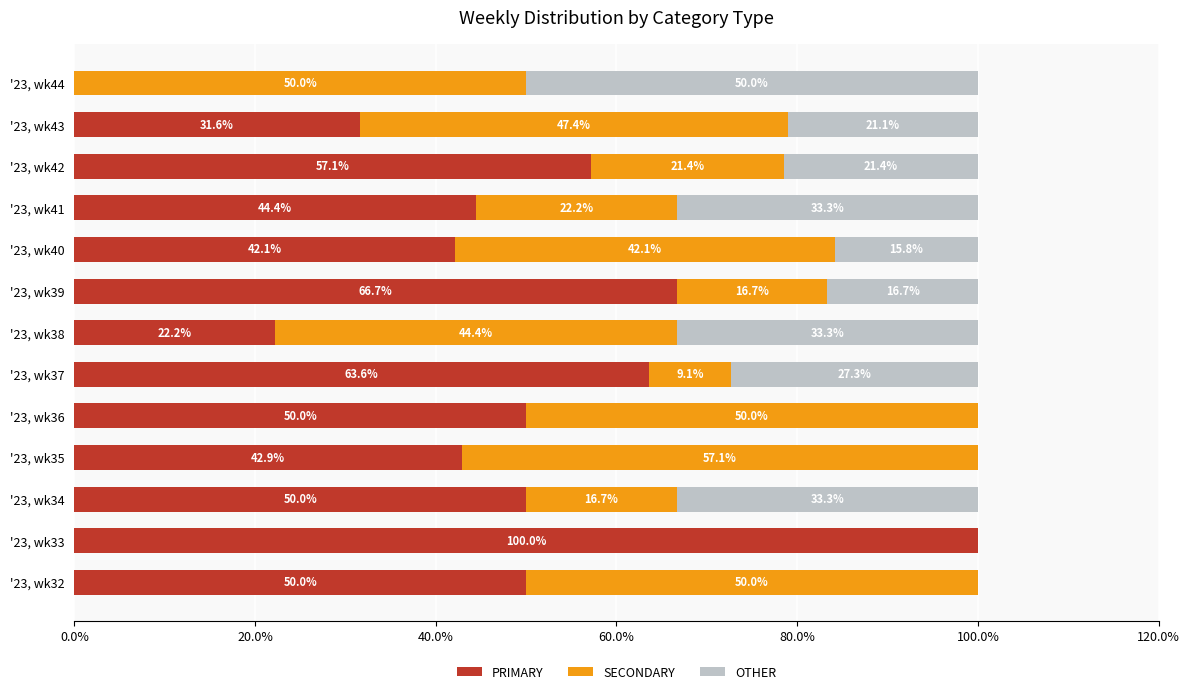

Read the PRIMARY value at '23, wk43.

31.6